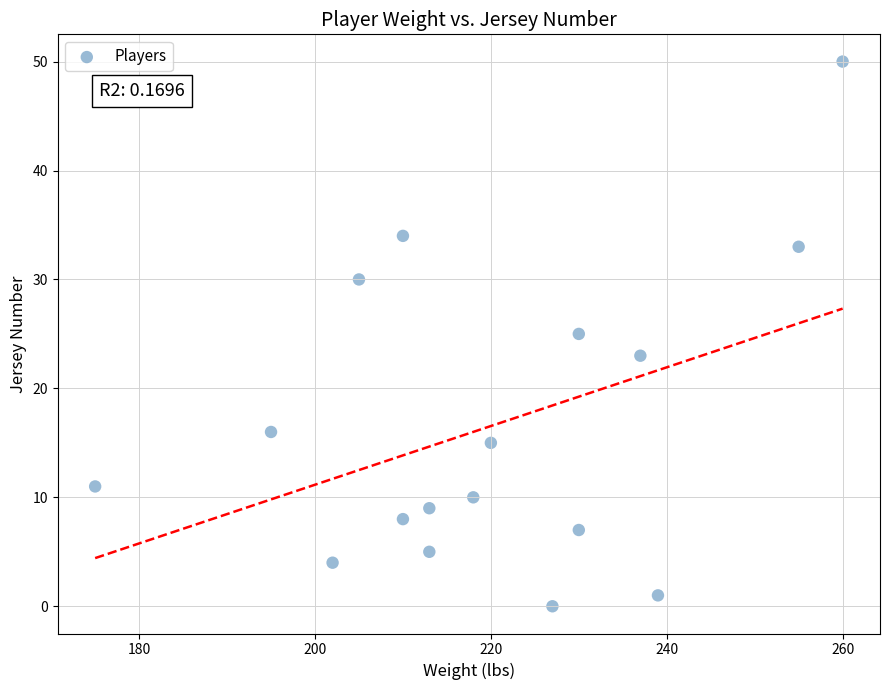

What is the range of Y values (max minus min)?

50